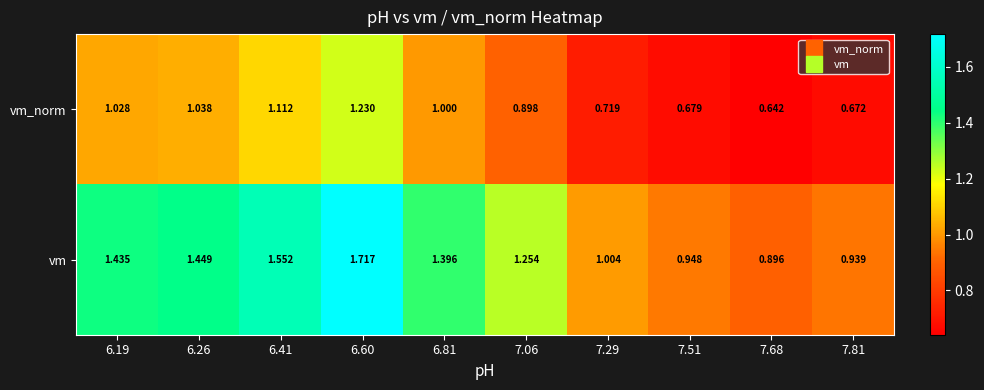

What is the total value across all series at 6.41?

2.7